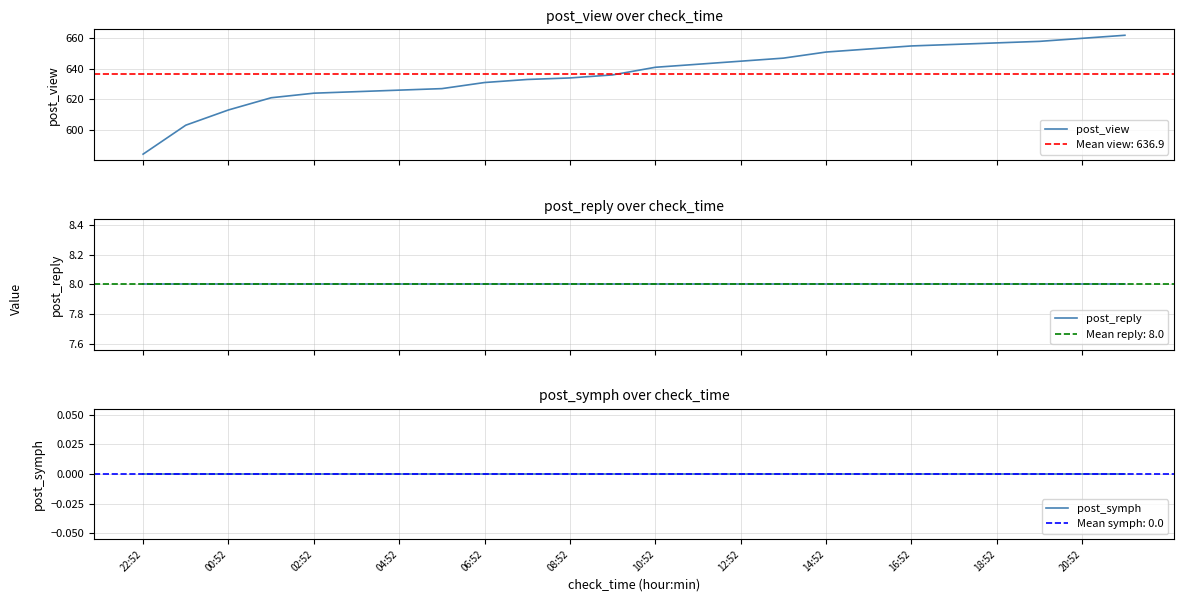

The post_reply series shows 5 at 12:52. True or false?

False